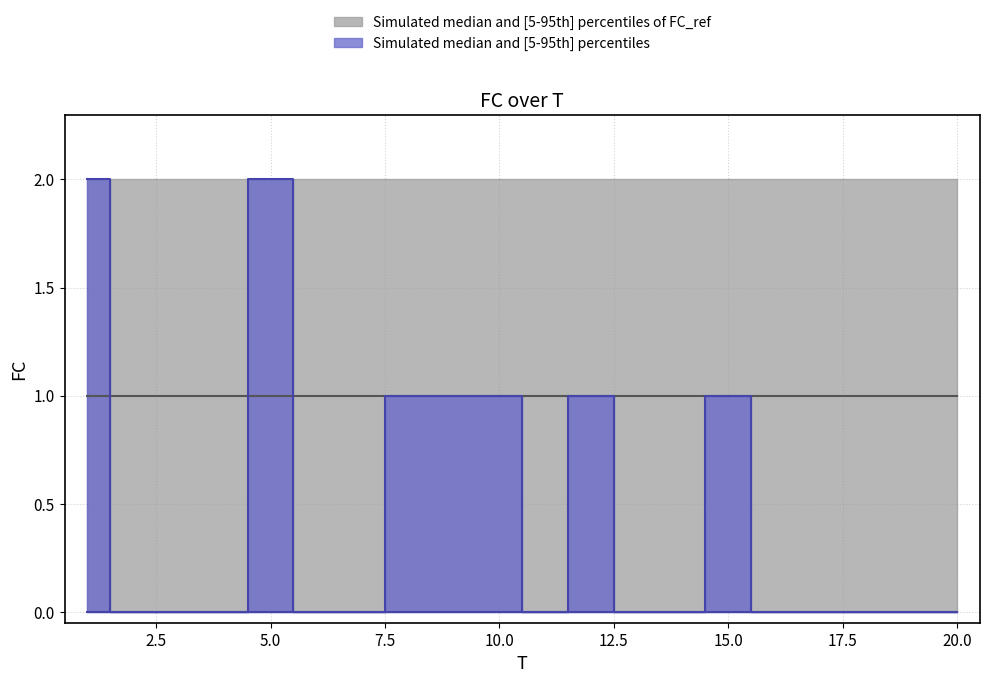

List the labels in order of value, largest first.

1, 5, 8, 9, 10, 12, 15, 2, 3, 4, 6, 7, 11, 13, 14, 16, 17, 18, 19, 20